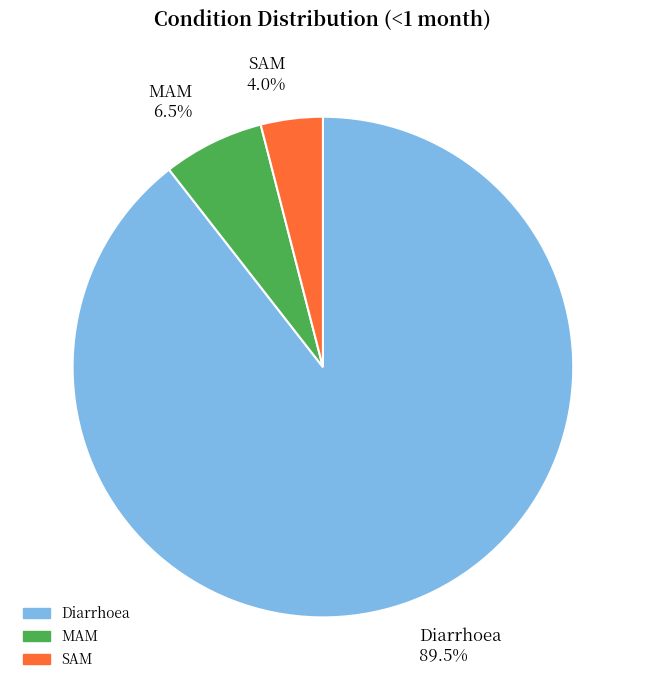

To the nearest percent, what portion does SAM represent?

4%